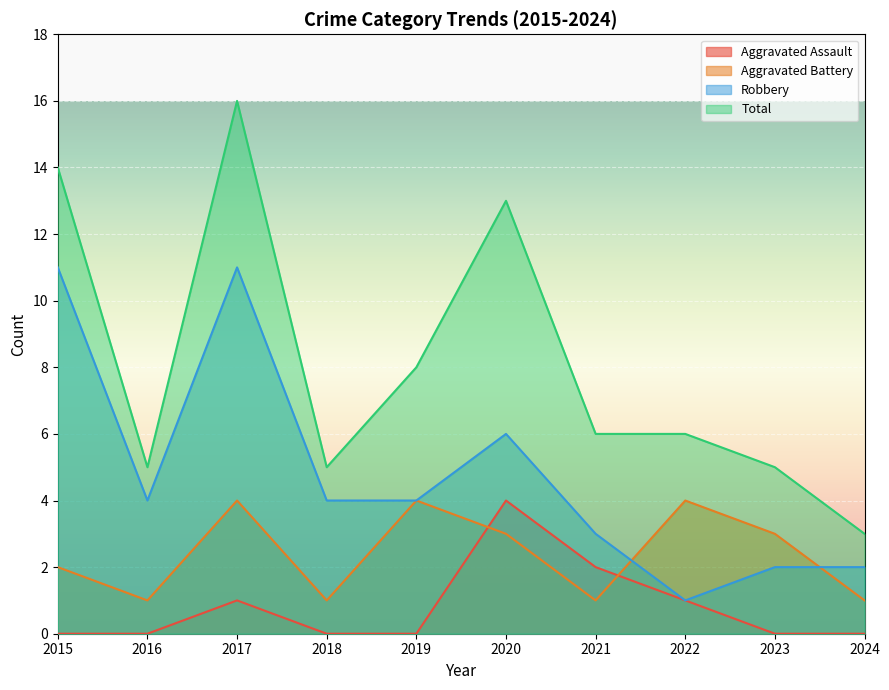

How many series are shown in this chart?

4